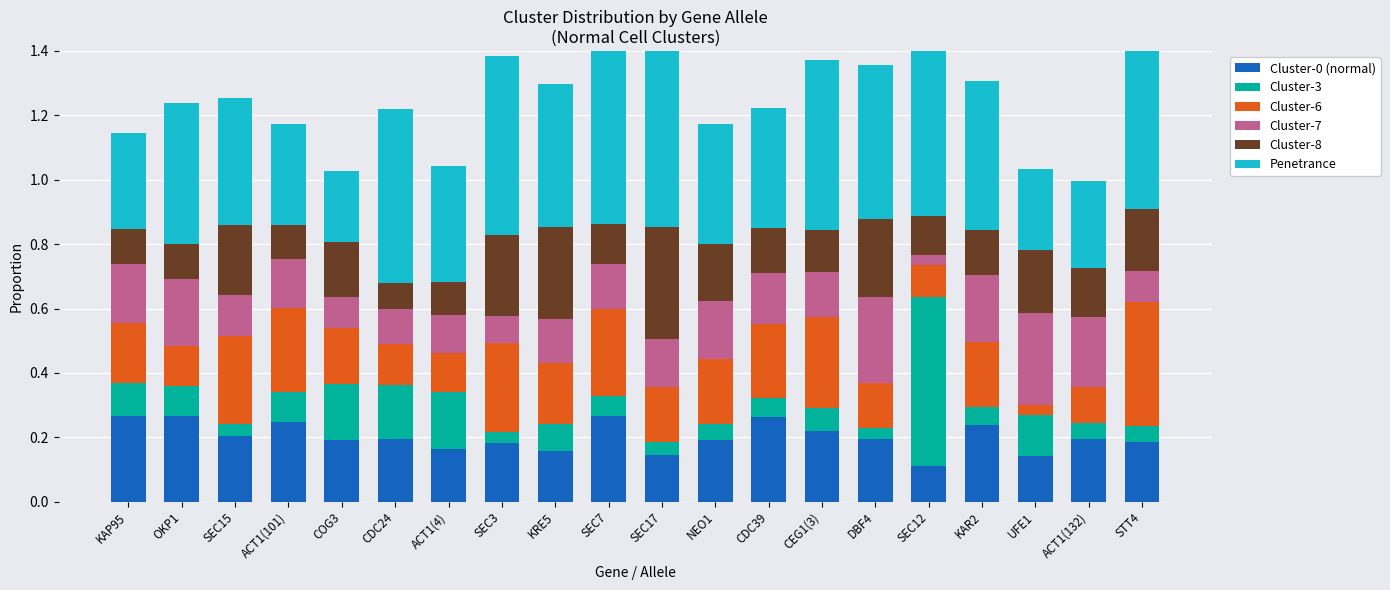

Rank the series by their maximum value, from highest to lowest.

Penetrance, Cluster-3, Cluster-6, Cluster-8, Cluster-7, Cluster-0 (normal)